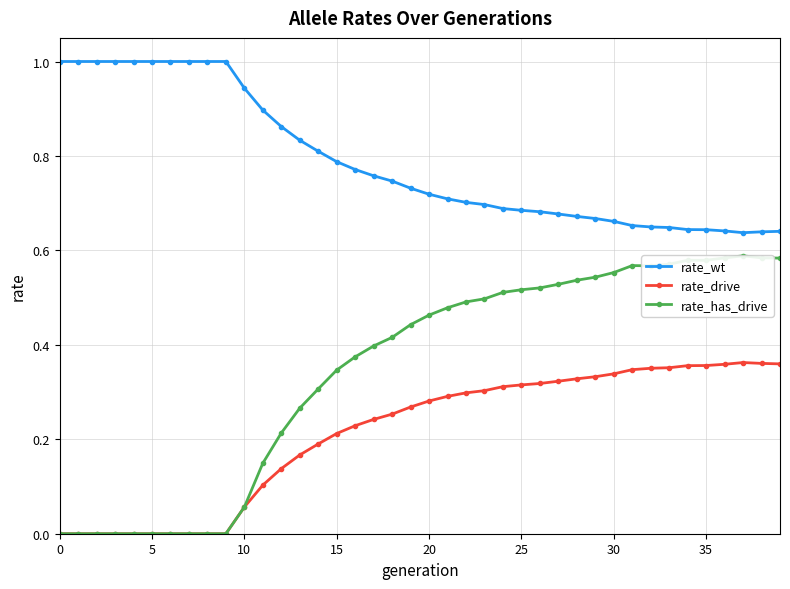

True or false: rate_has_drive has a value of 0.1 at 29.

False